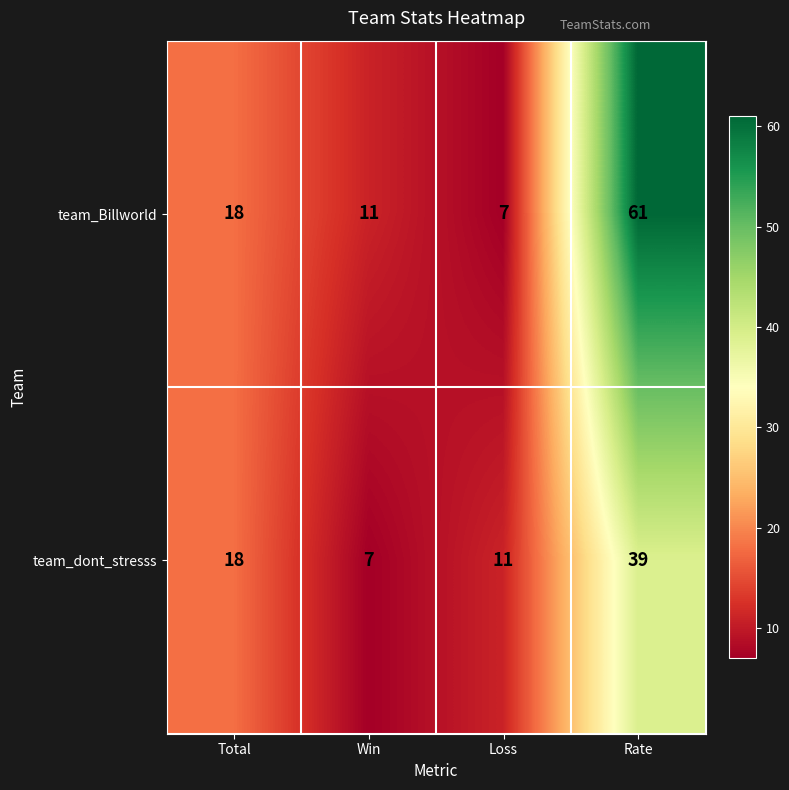

Rank the series by their maximum value, from highest to lowest.

team_Billworld, team_dont_stresss